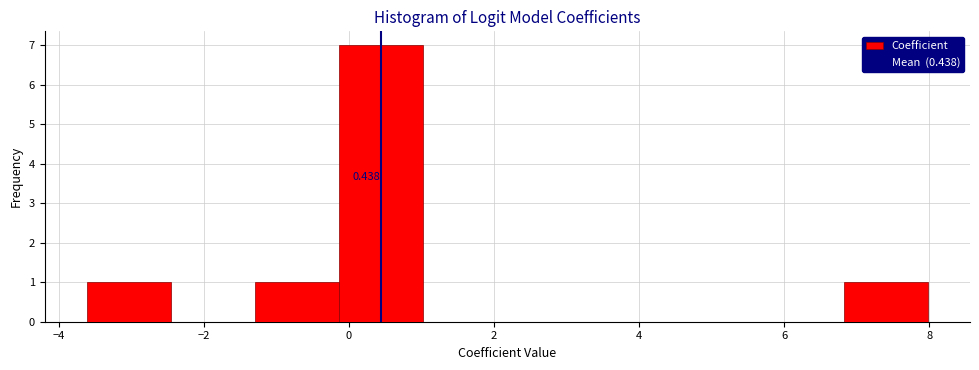

Which range on the x-axis has the tallest bar?

-0.2 to 1.0